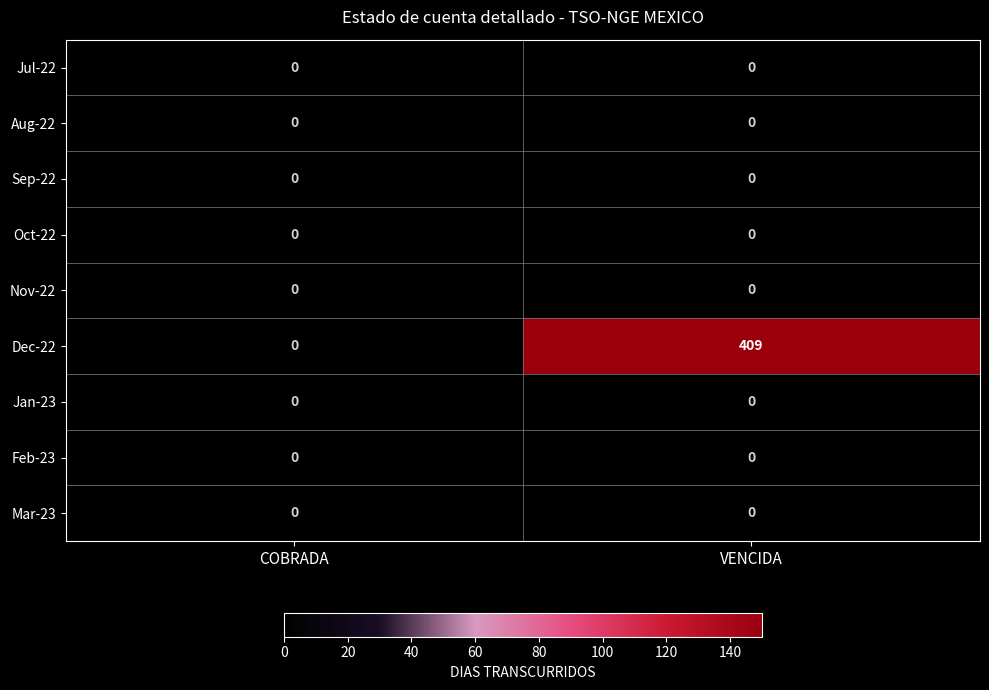

Reading right to left, list all the values displayed in this chart.

Jul-22: VENCIDA=0	COBRADA=0
Aug-22: VENCIDA=0	COBRADA=0
Sep-22: VENCIDA=0	COBRADA=0
Oct-22: VENCIDA=0	COBRADA=0
Nov-22: VENCIDA=0	COBRADA=0
Dec-22: VENCIDA=409	COBRADA=0
Jan-23: VENCIDA=0	COBRADA=0
Feb-23: VENCIDA=0	COBRADA=0
Mar-23: VENCIDA=0	COBRADA=0